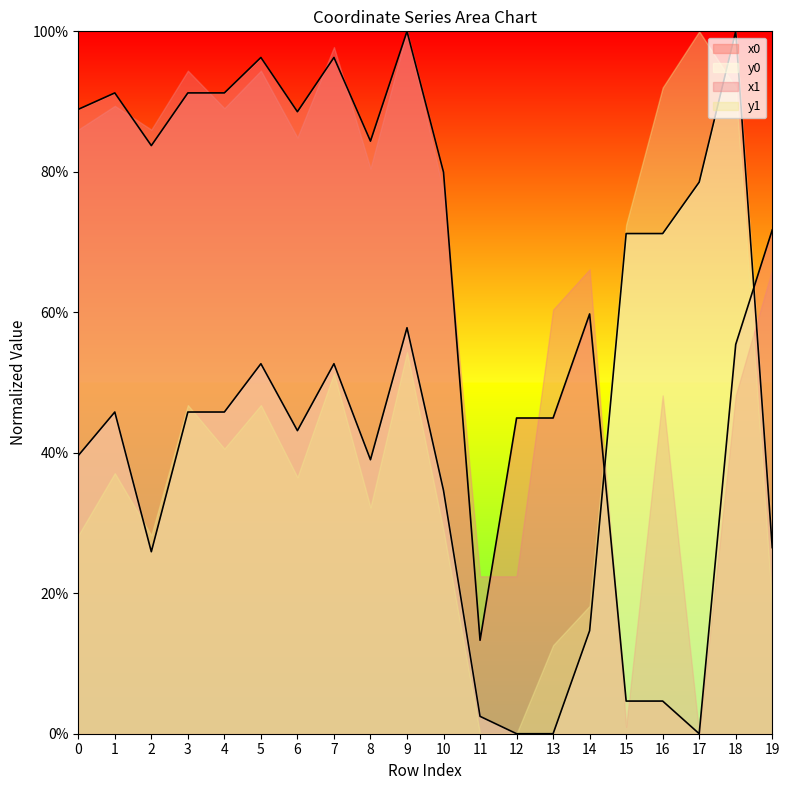

True or false: x0 and y1 intersect in this chart.

True